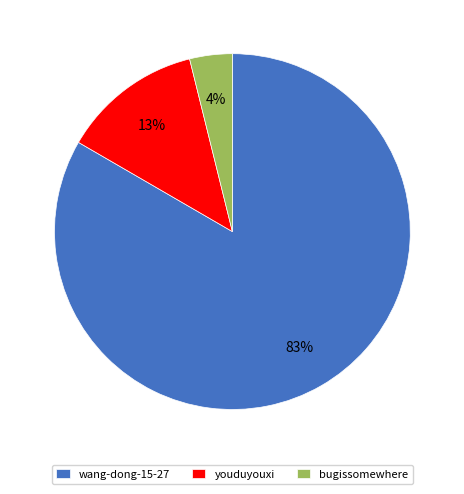

Between wang-dong-15-27 and bugissomewhere, which is larger?

wang-dong-15-27